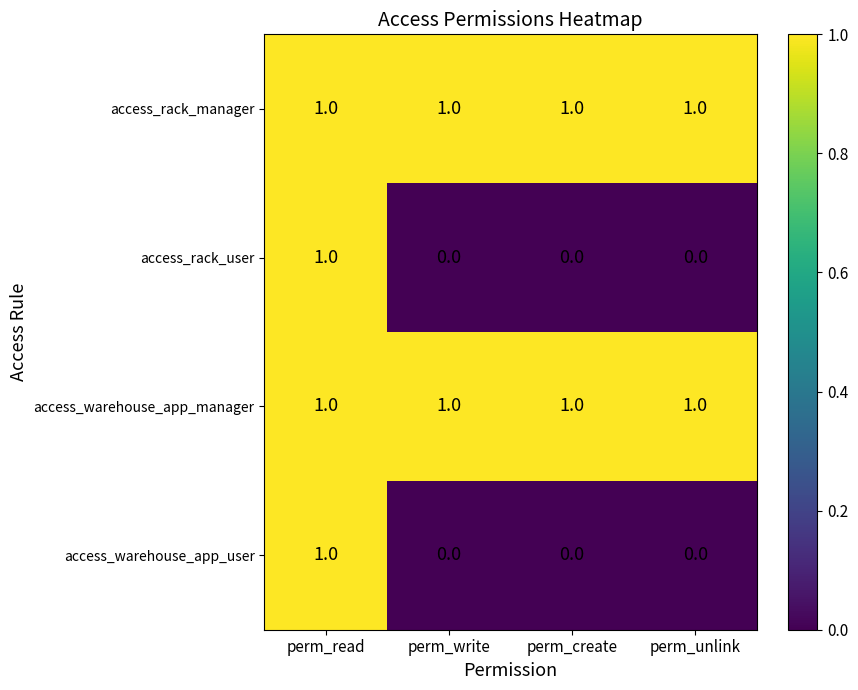

How many access_rack_user values are between 0 and 1?

4